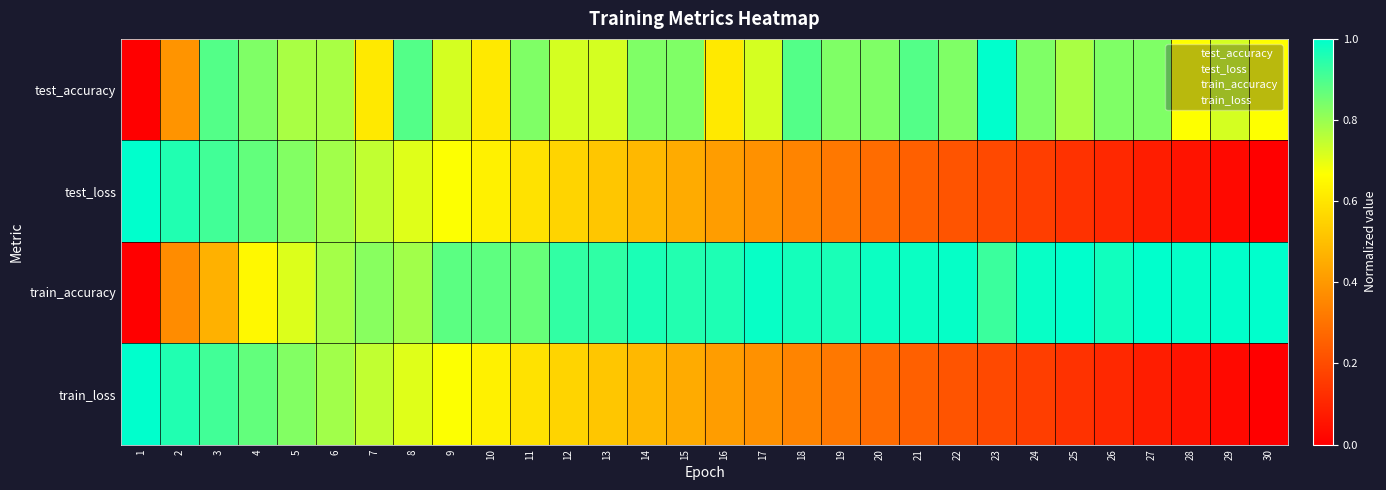

What is the difference between the highest and lowest values at 5?

0.1